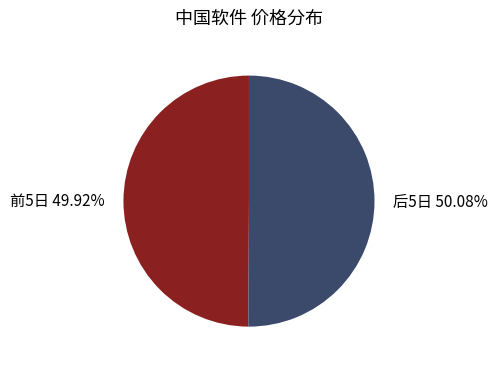

What is the ratio of the value at 后5日 50.08% to the value at 前5日 49.92%?

1.0